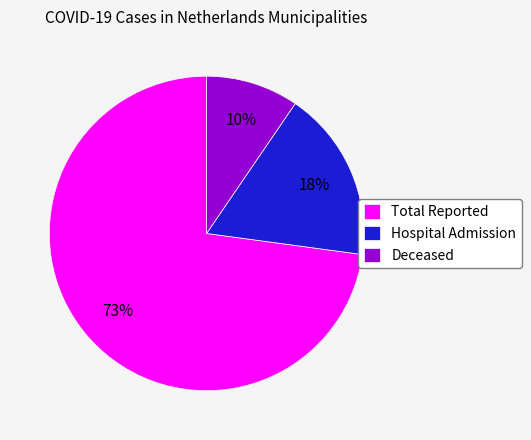

To the nearest percent, what is the average slice percentage?

33%